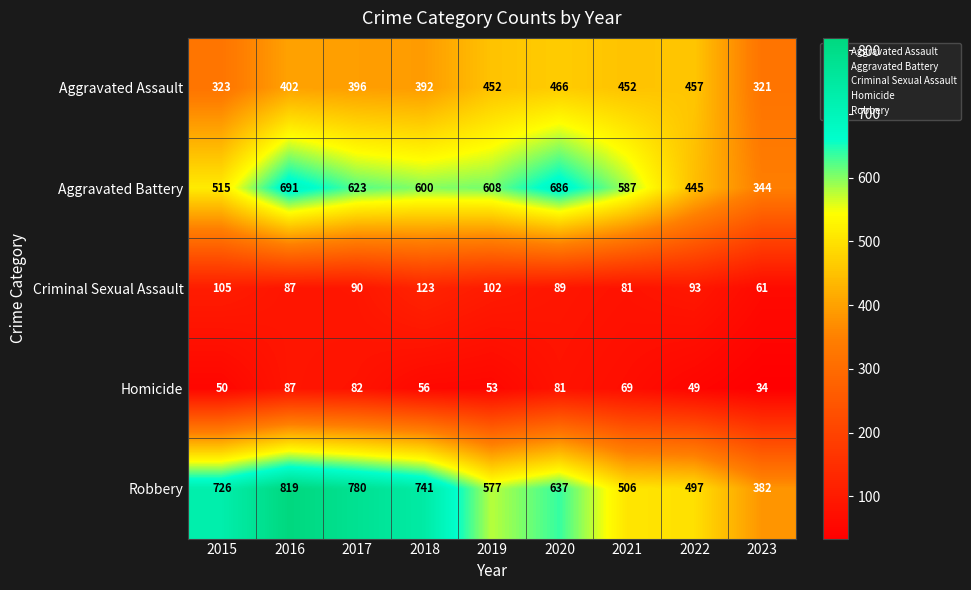

What is the average value of the Homicide series?

62